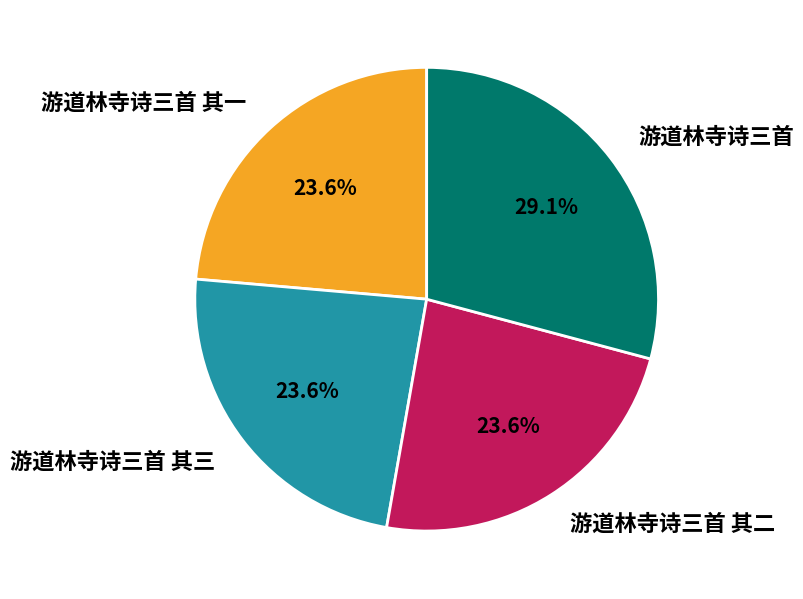

Is there a majority slice in this chart?

No